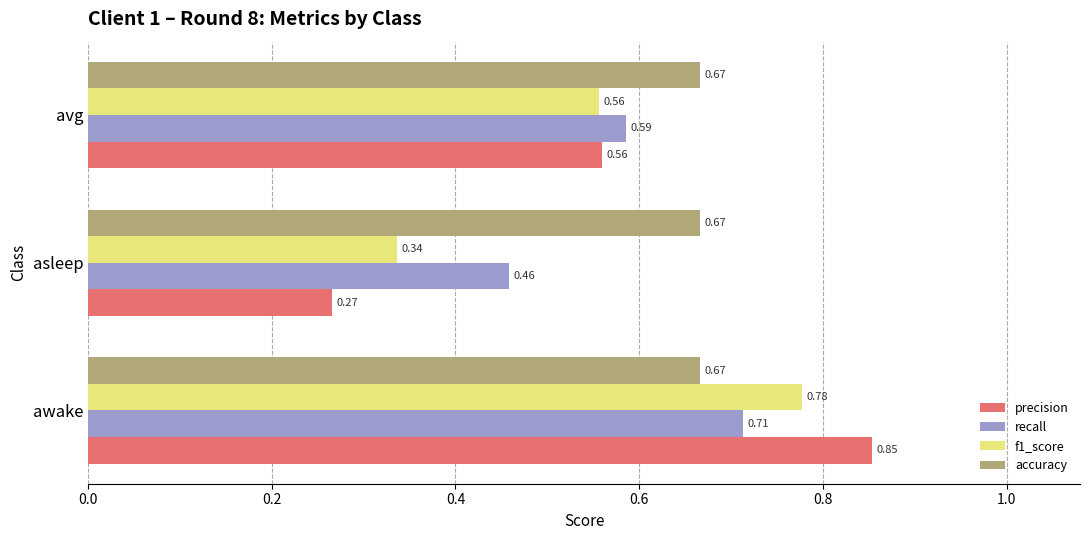

Which series has the largest total across all categories?

accuracy